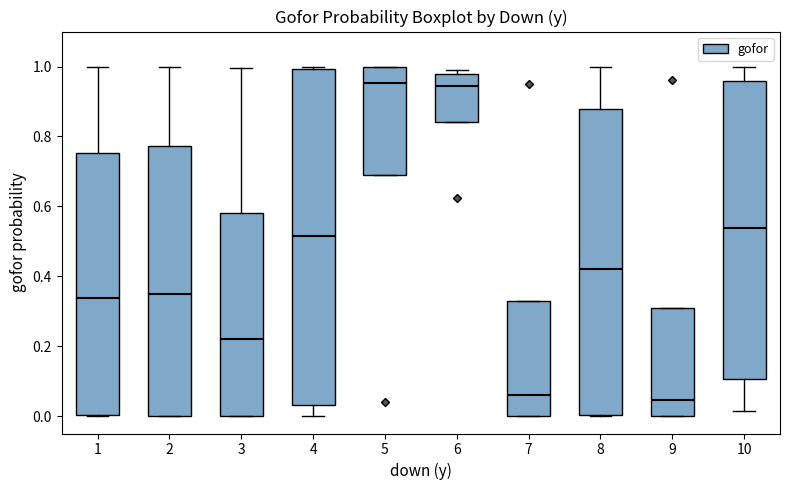

Where does the median line of the box at x = 9 sit on the y-axis? The values are not printed on the chart, so give them approximately, as read against the axis.

0.04